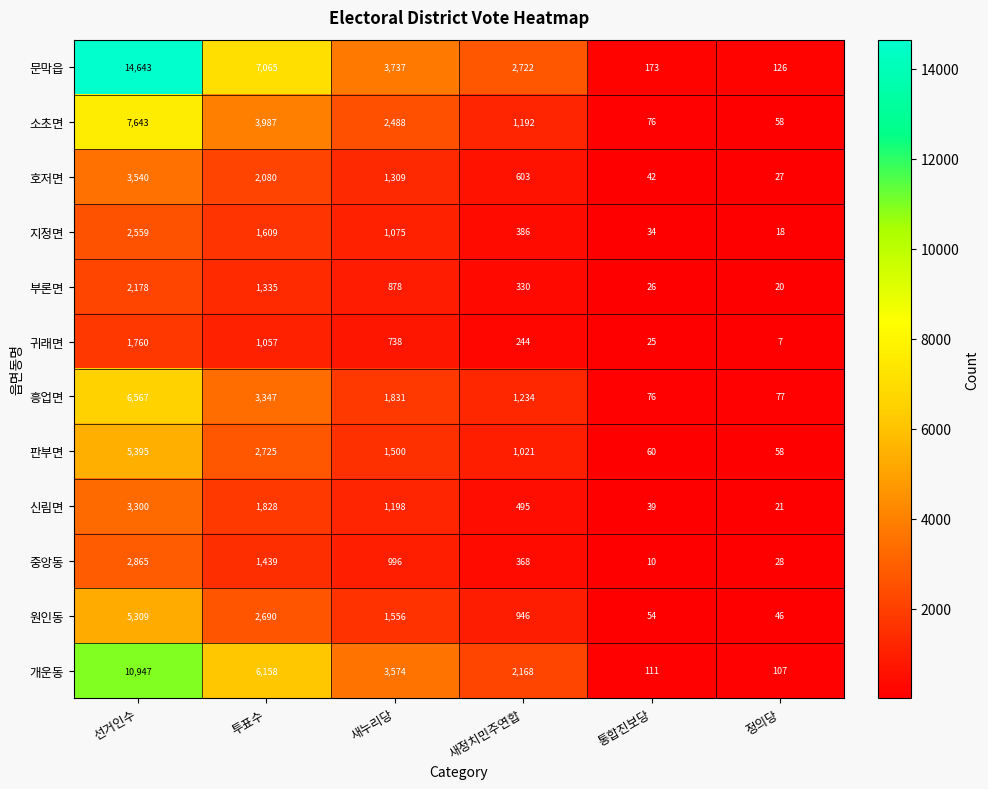

Rank the series by their maximum value, from lowest to highest.

귀래면, 부론면, 지정면, 중앙동, 신림면, 호저면, 원인동, 판부면, 흥업면, 소초면, 개운동, 문막읍